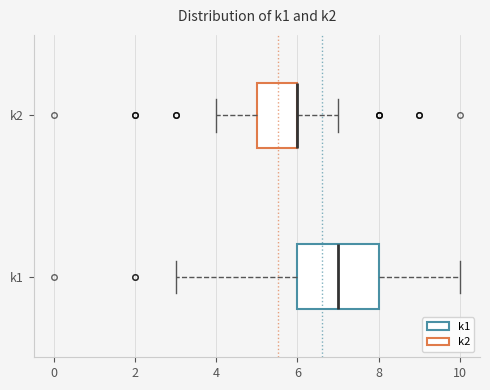

Reading bottom to top, transcribe this box plot: for each box, give where its median line is, the range the box spans, and where its two whiskers end, as read against the x-axis. The values are not printed on the chart, so give them approximately, as read against the axis.

k1: median 7, box 6 to 8, whiskers 3 to 10
k2: median 6 (drawn on the box's right edge), box 5 to 6, whiskers 4 to 7